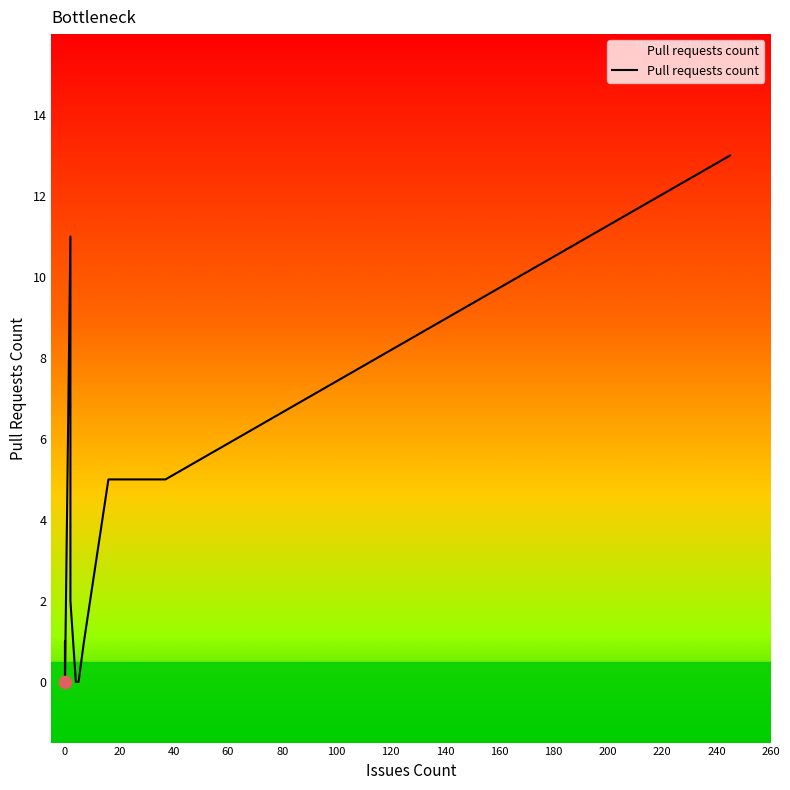

Between Cake.igloo15.Scripts.Markdown and Cake.igloo15.Scripts.Changelog, which is larger?

Cake.igloo15.Scripts.Markdown